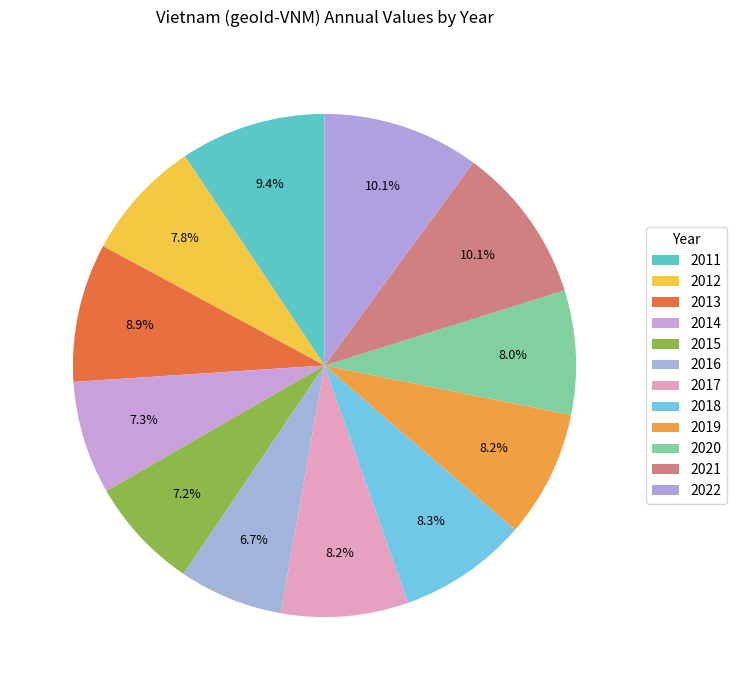

How many slices are in this pie chart?

12